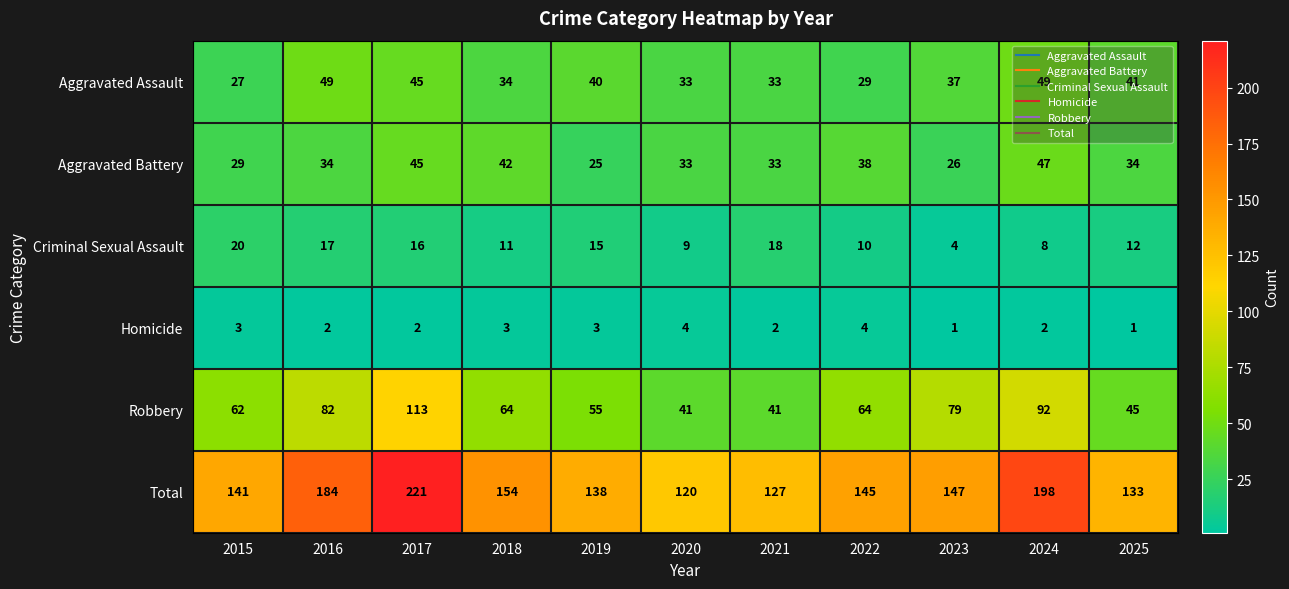

At which category is the sum across all series the highest?

2017